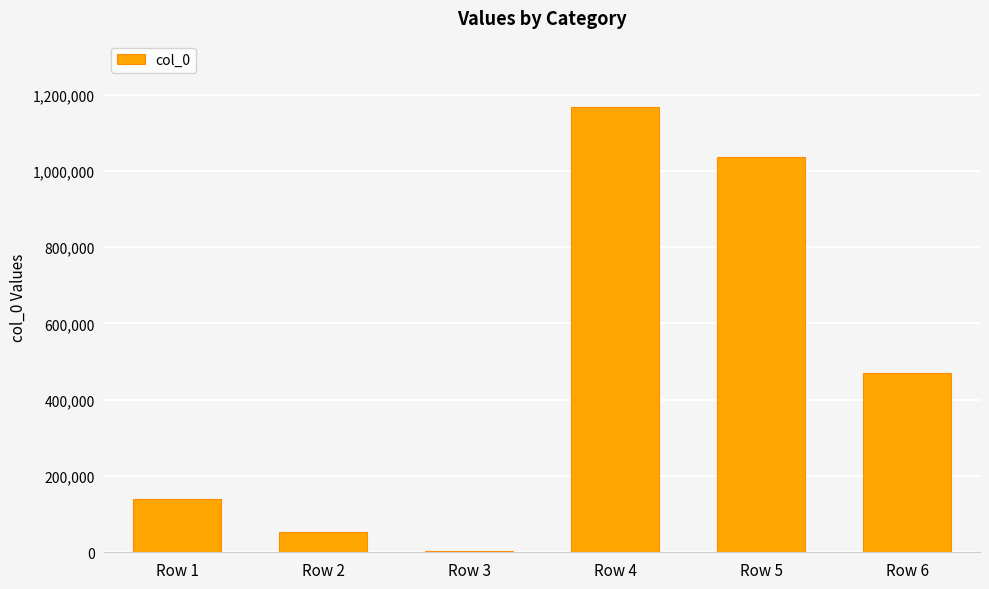

The chart shows a value of 470058 at Row 6. True or false?

True